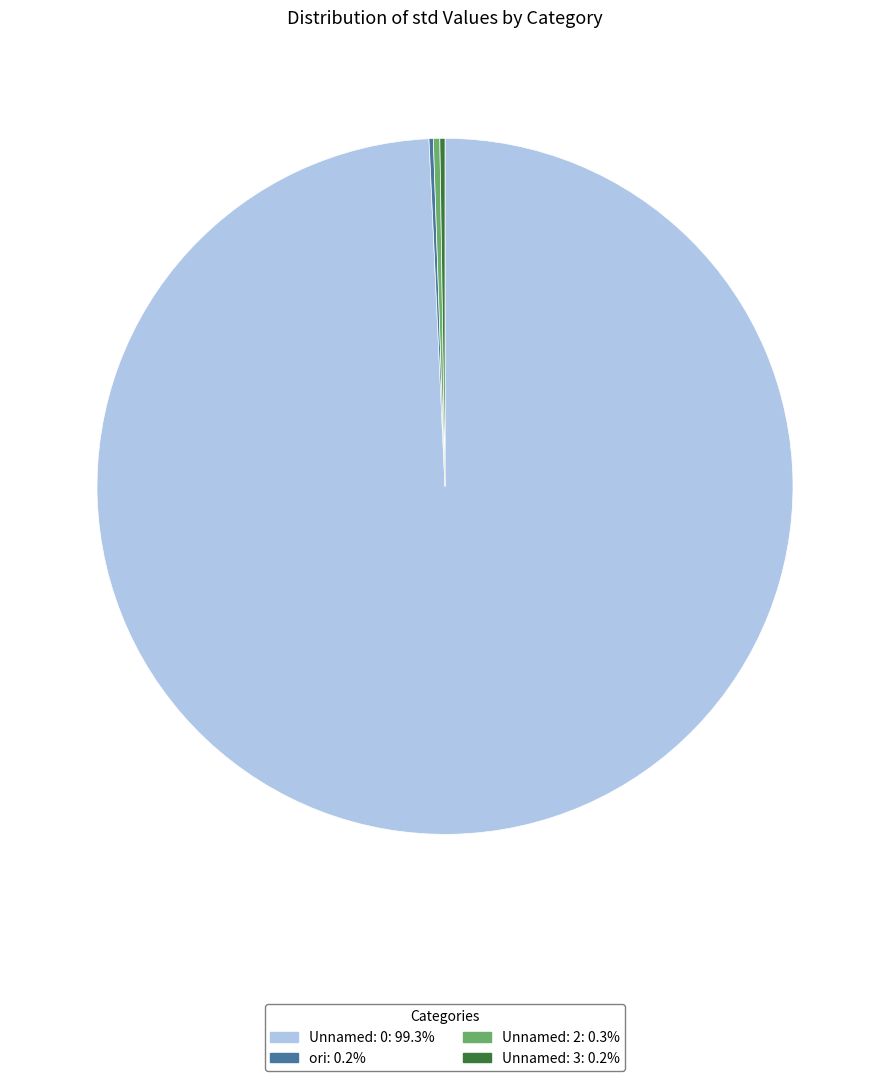

Between Unnamed: 0 and Unnamed: 2, which is larger?

Unnamed: 0